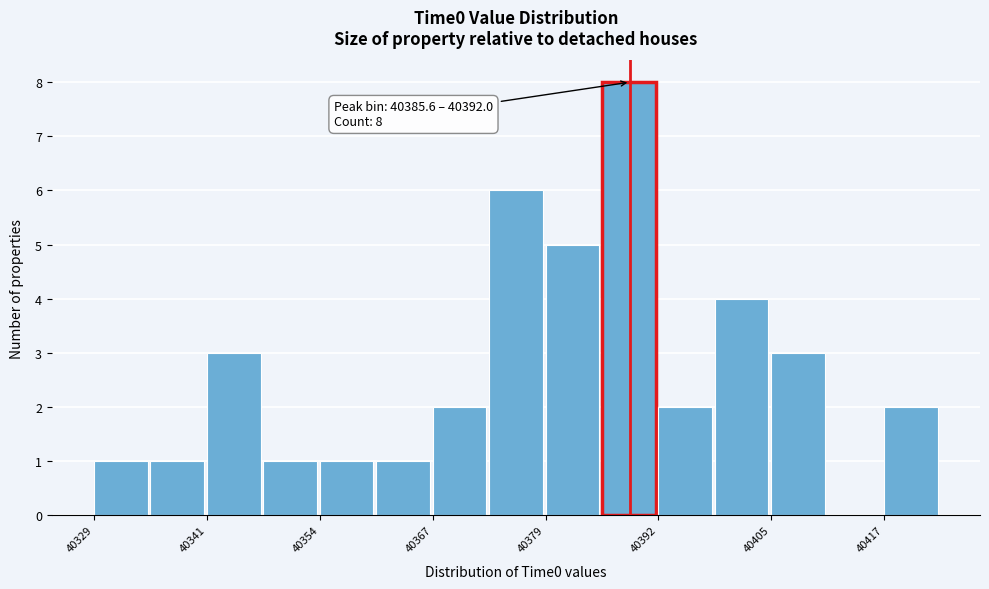

Read against the x-axis, roughly where is the centre of the tallest bar?

40388